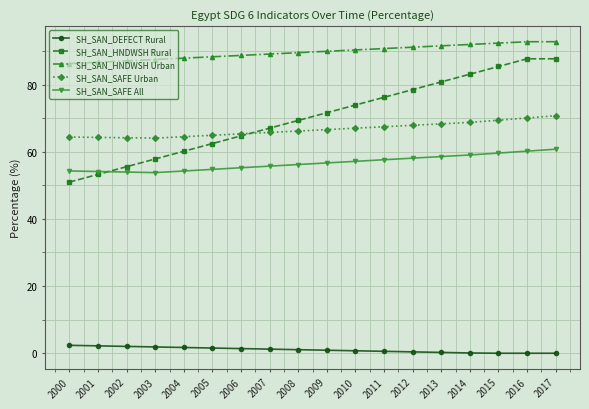

True or false: SH_SAN_SAFE Urban and SH_SAN_SAFE All intersect in this chart.

False